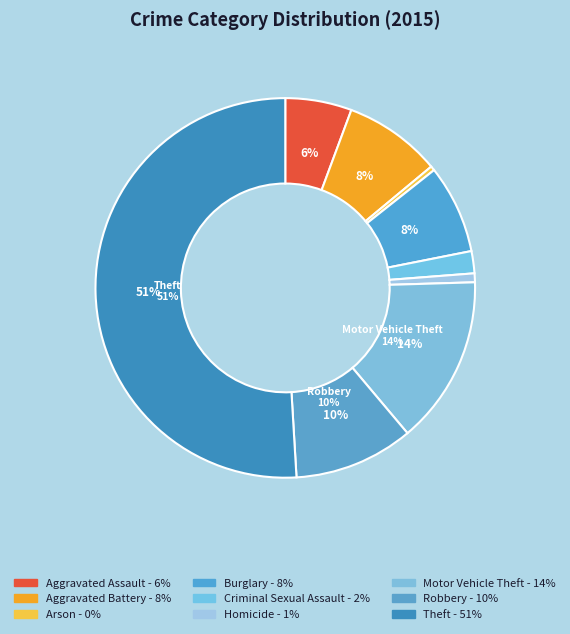

Count the number of slices in the pie.

9